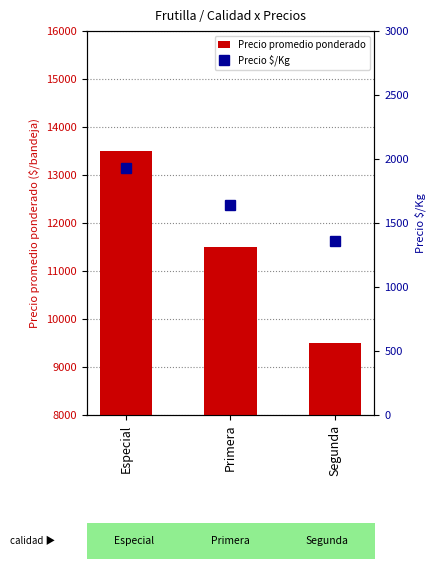

Which has a higher value, Primera or Segunda?

Primera